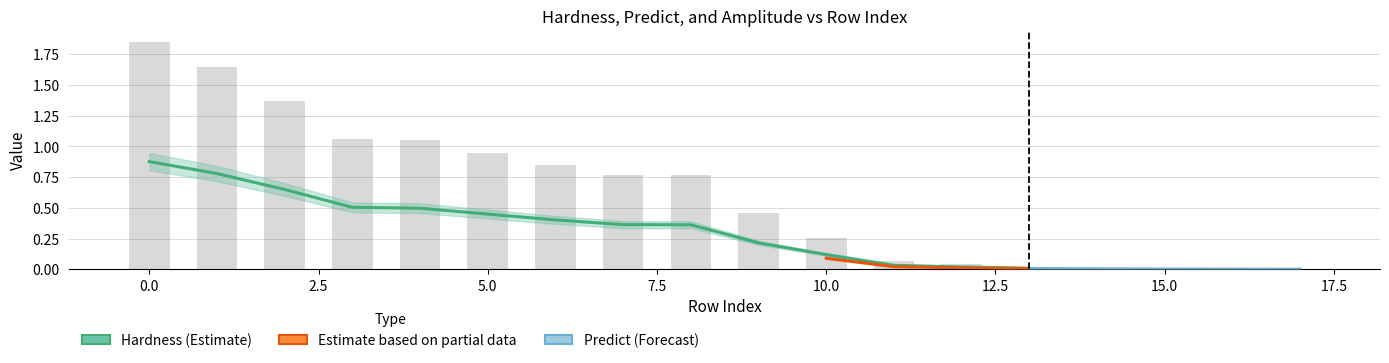

True or false: Hardness has a value of 0.9 at 3.

False